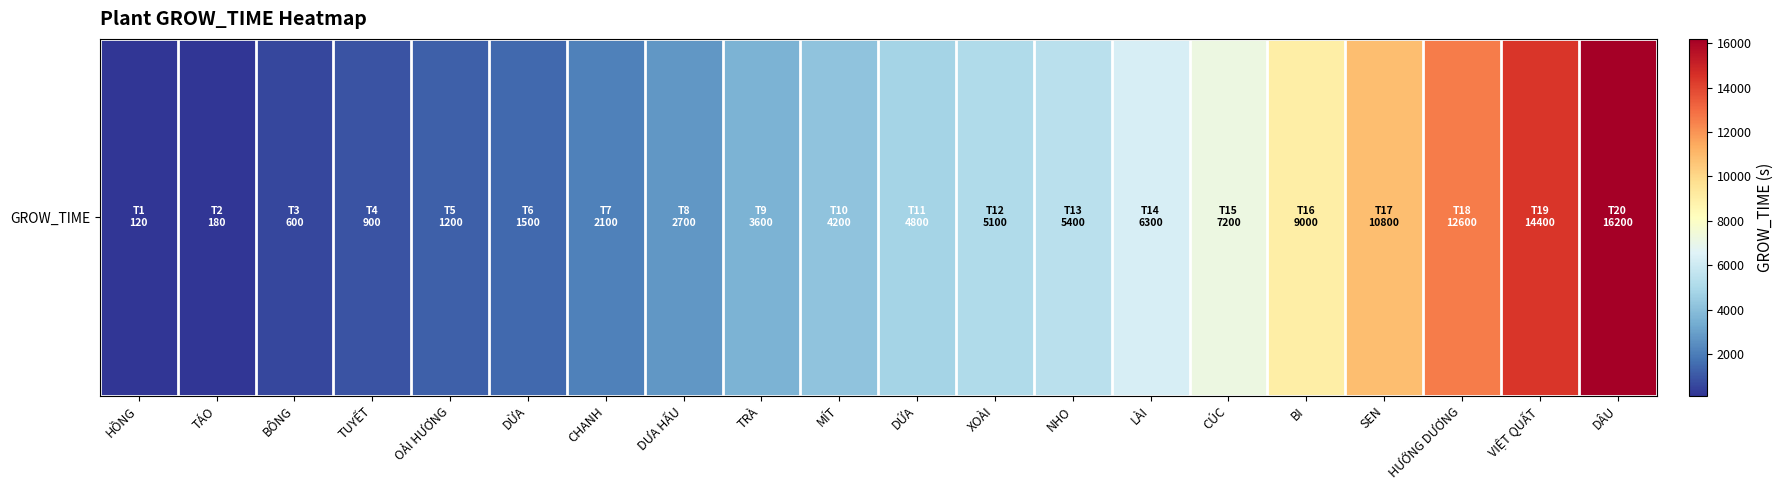

At which category does the chart reach its minimum across all series?

HỒNG